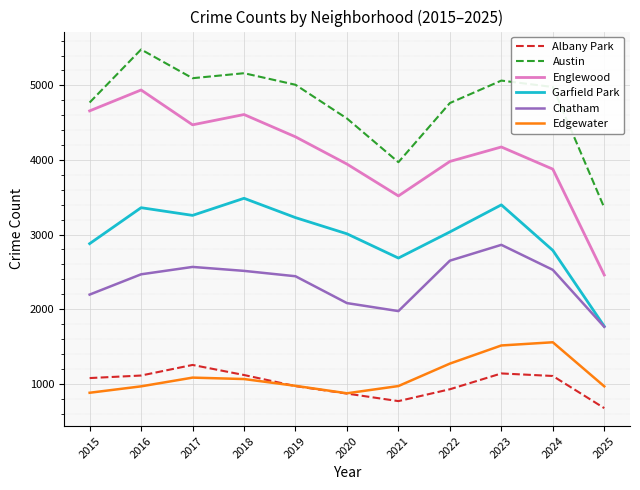

Which series has the largest range (max minus min)?

Englewood